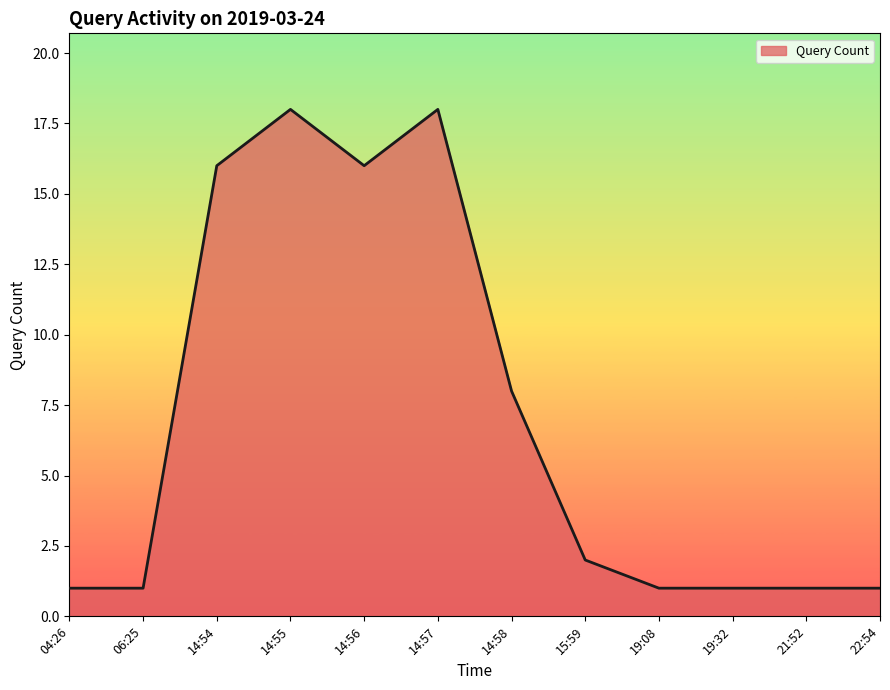

Does the chart have visible grid lines?

No